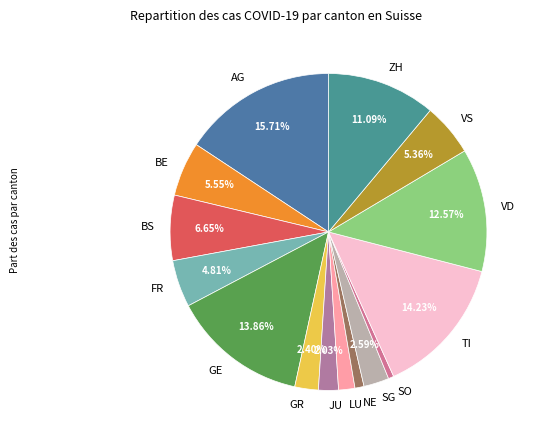

Is there a majority slice in this chart?

No